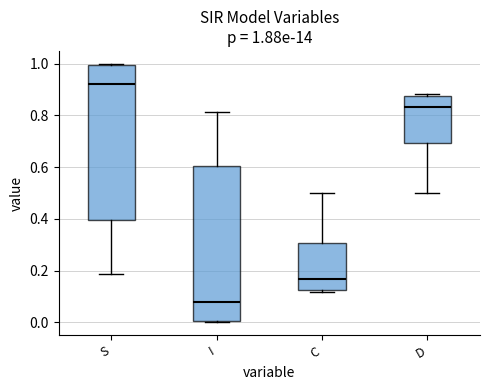

Which box's median line is the lowest?

I